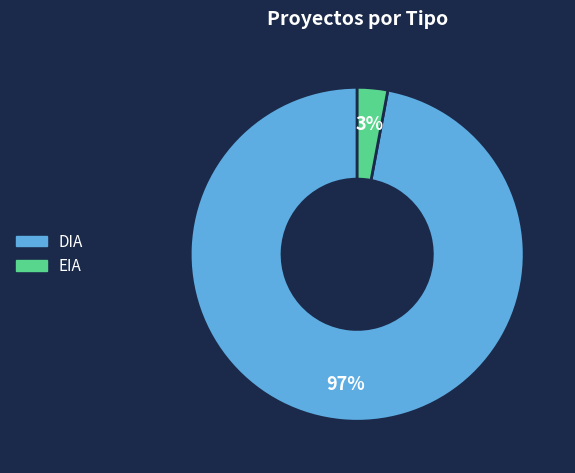

To the nearest percent, what portion does DIA represent?

97%